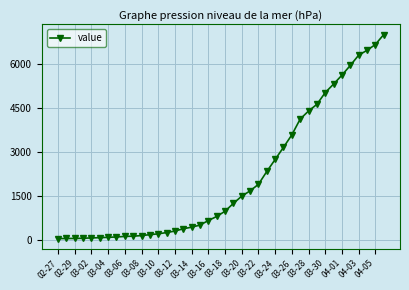

What is the difference between the maximum and minimum values?

6931